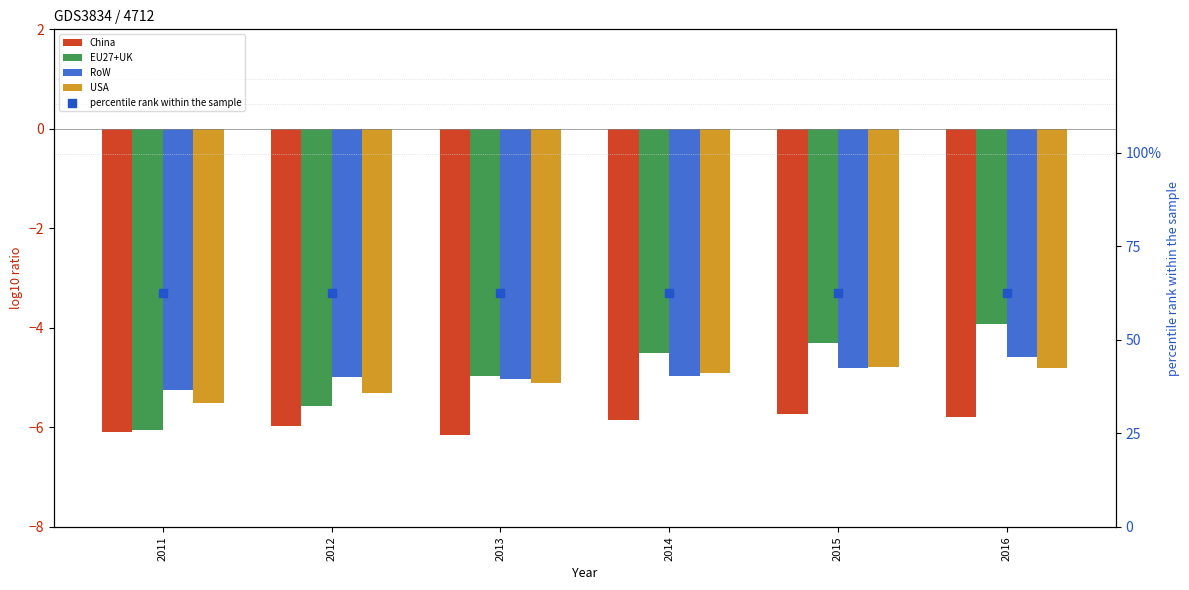

What is the total value across all series at 2016?

43.4